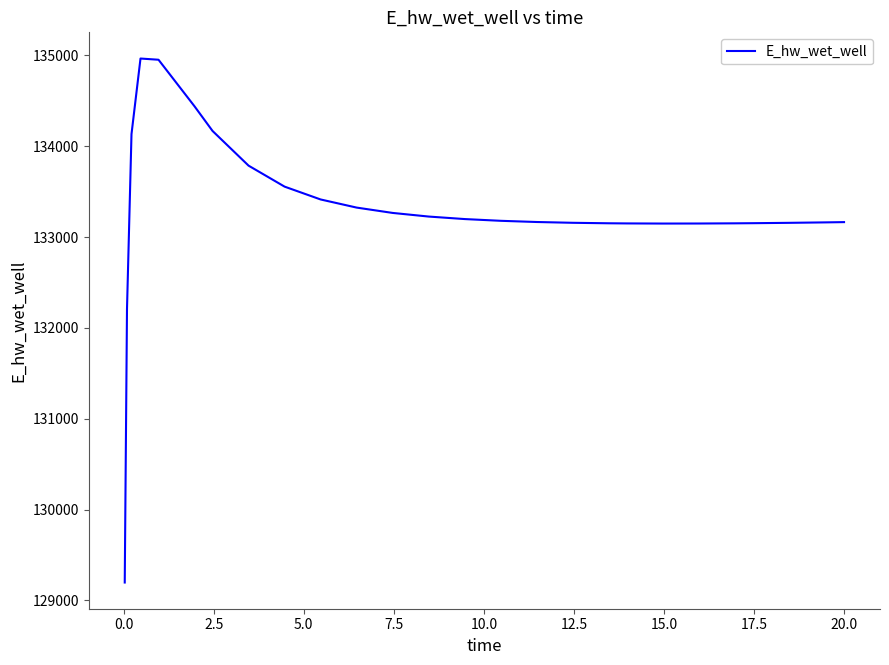

What is the difference between the maximum and minimum values?

5769.6